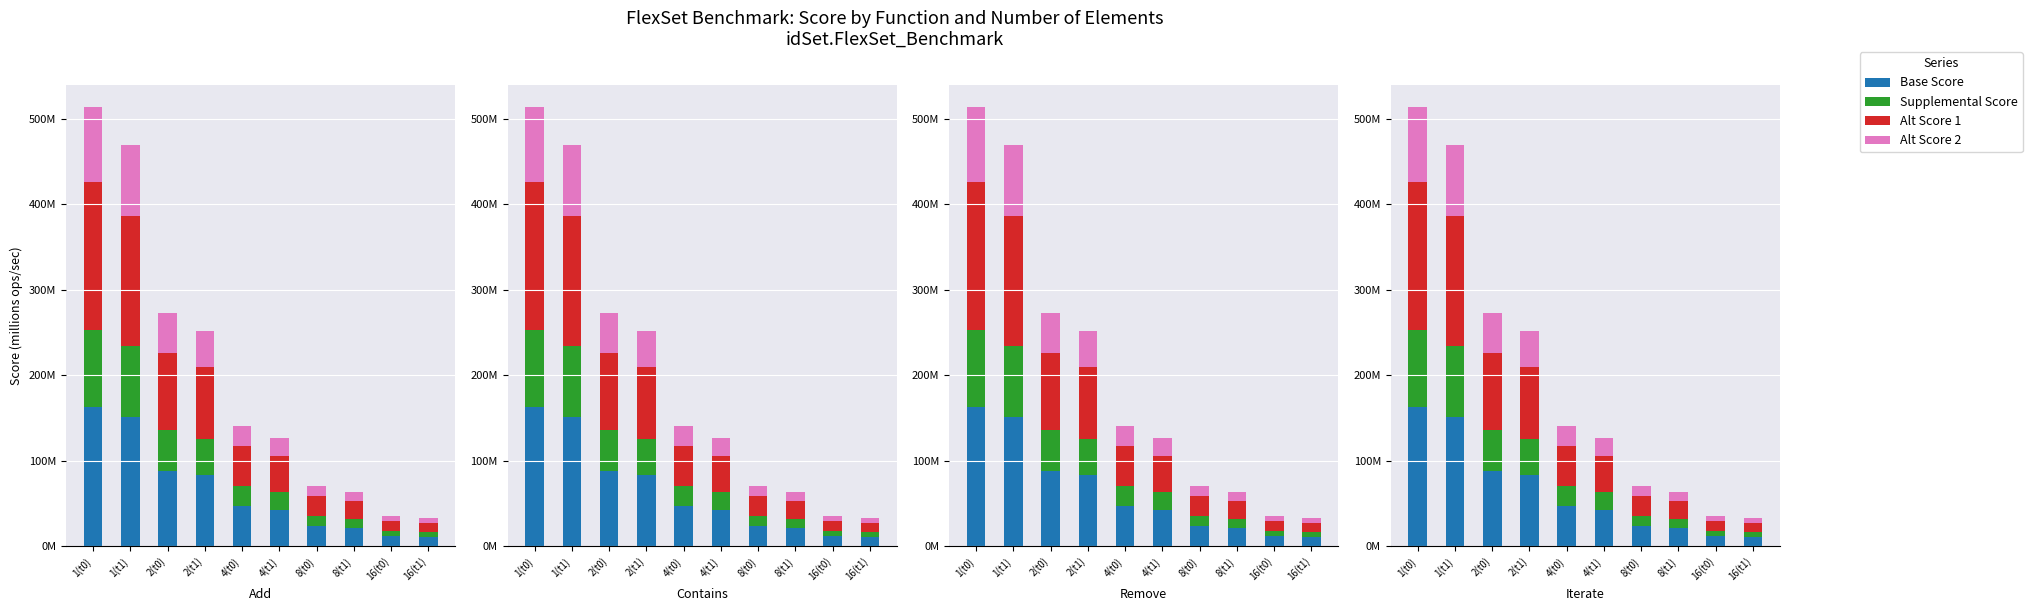

The value of Base Score at 16(t1) is 17.7. True or false?

False